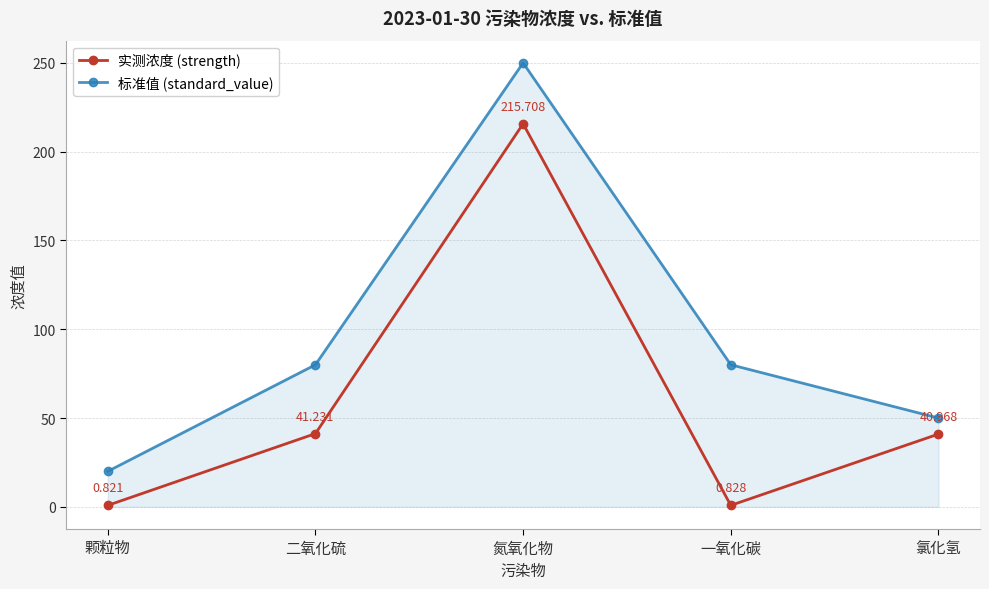

Rank the categories by 实测浓度 (strength) value from highest to lowest.

氮氧化物, 二氧化硫, 氯化氢, 一氧化碳, 颗粒物